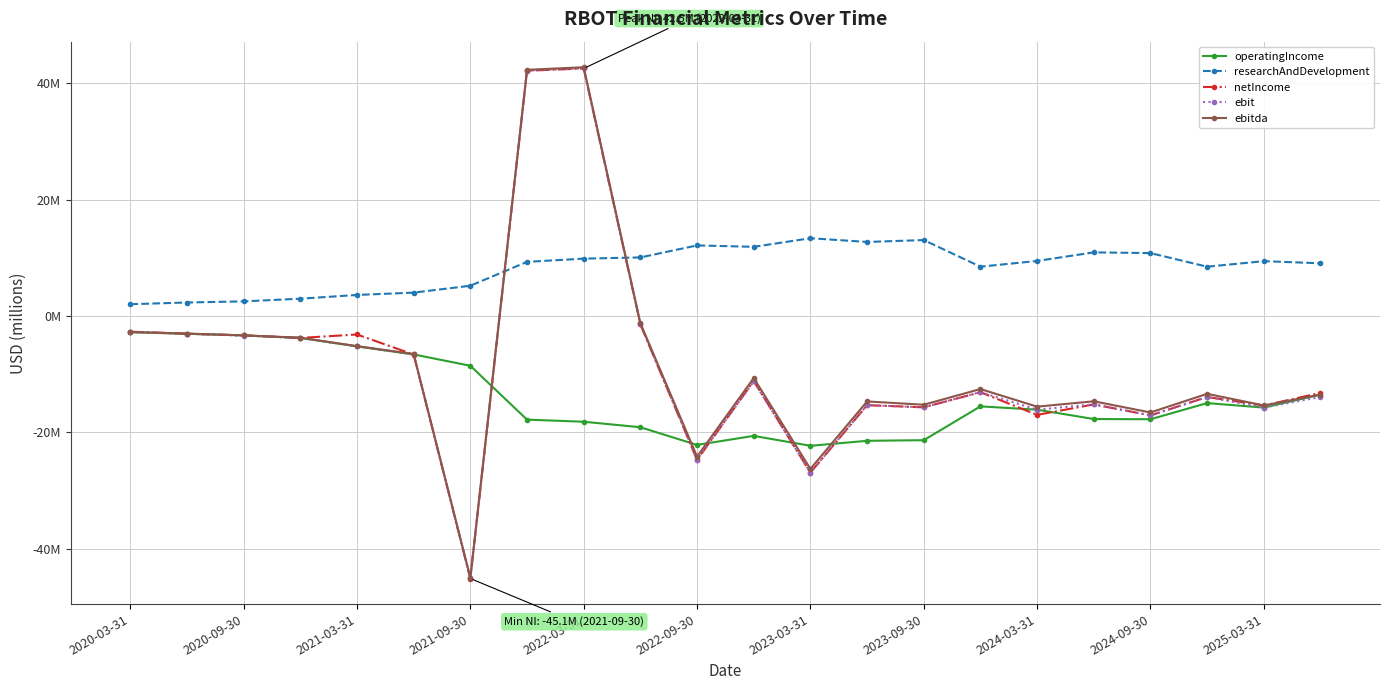

What is the highest value of the researchAndDevelopment series?

13.4